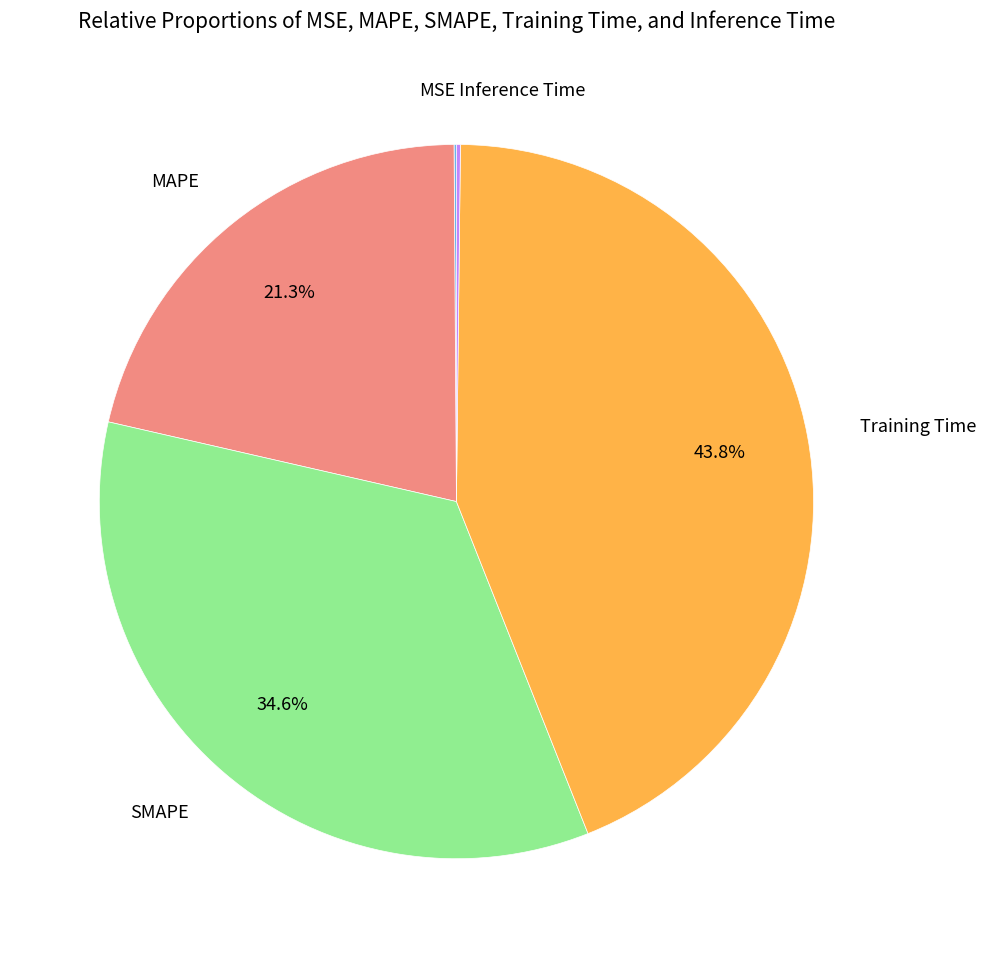

Is there any slice that represents more than half of the pie?

No